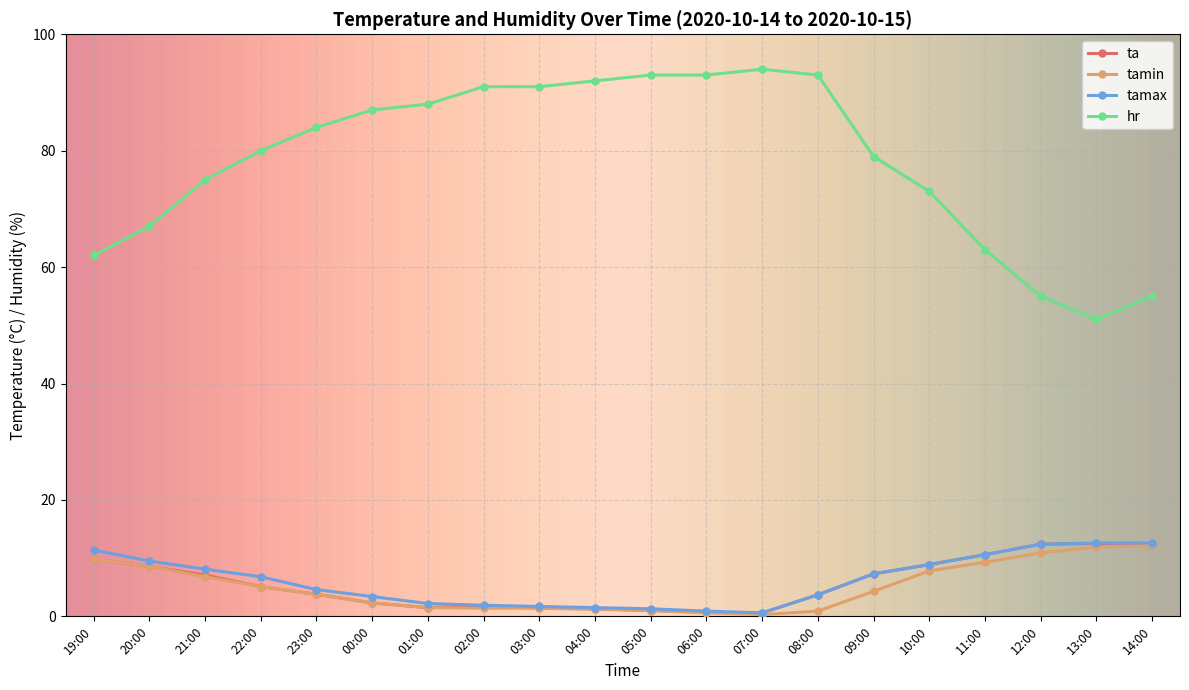

What value does the hr series have at 06:00?

93.0